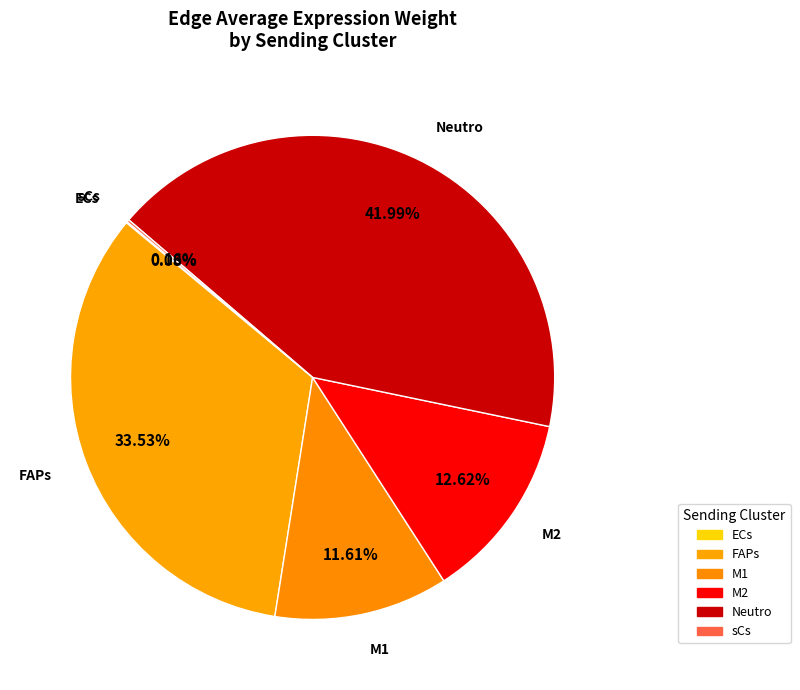

To the nearest percent, what percentage of the pie is Neutro?

42%